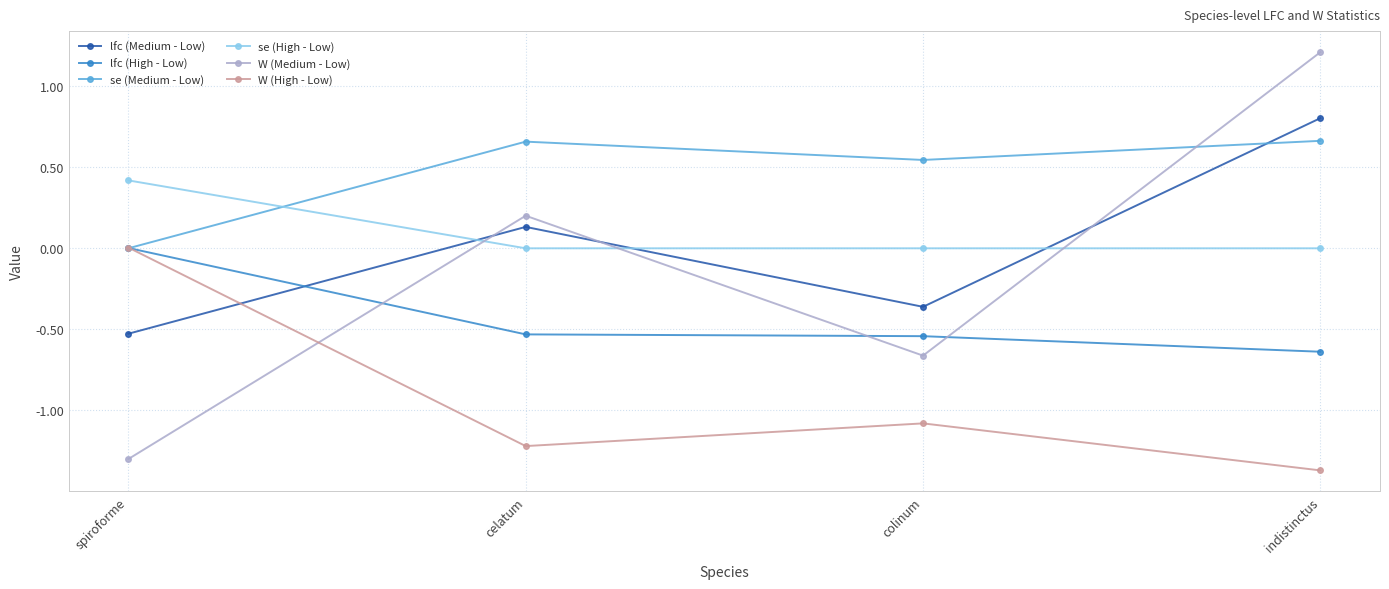

What is the label of the 3rd point from the left?

colinum